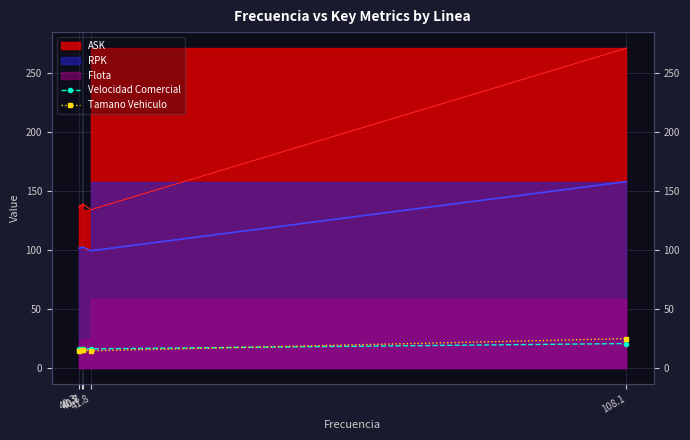

What is the maximum value for Velocidad Comercial?

20.5